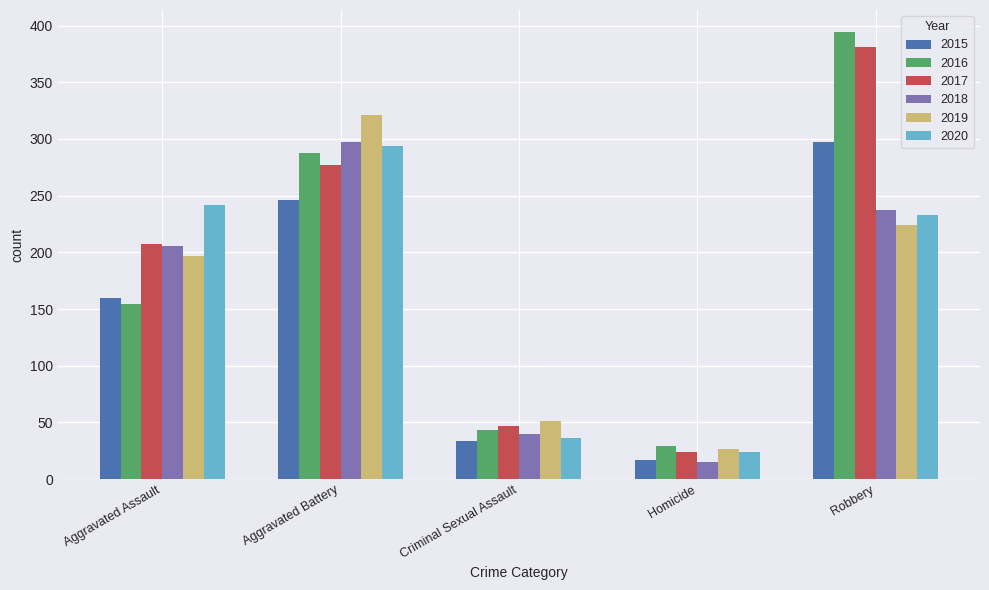

What is the difference between the 2019 values at Homicide and Criminal Sexual Assault?

24